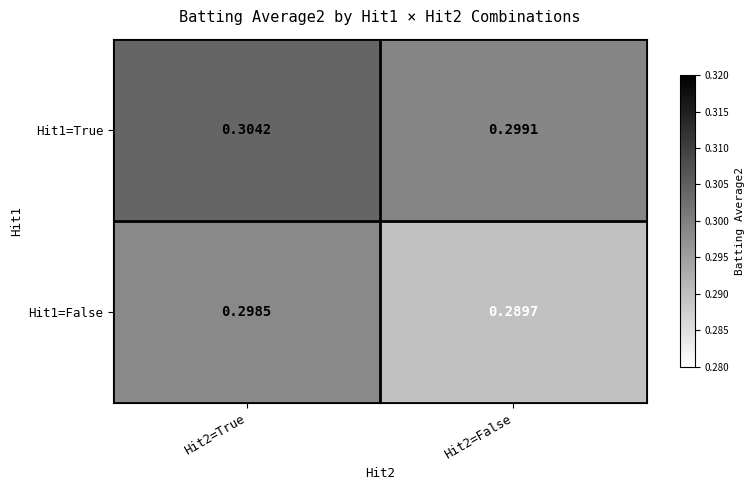

Is the value of Hit1=False at Hit2=False greater than the value of Hit1=True at Hit2=True?

No